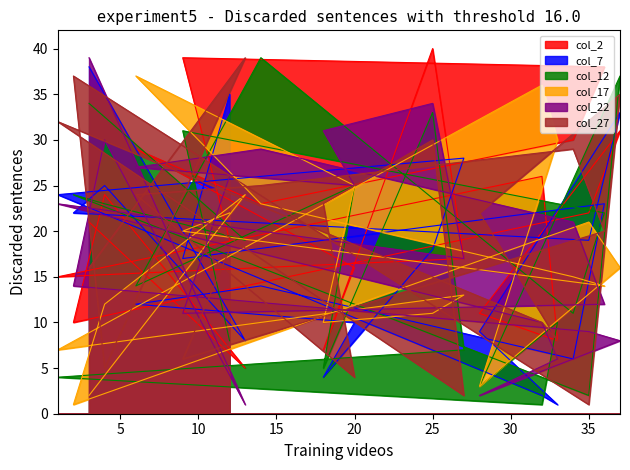

What is the label of the 18th point from the right?

4